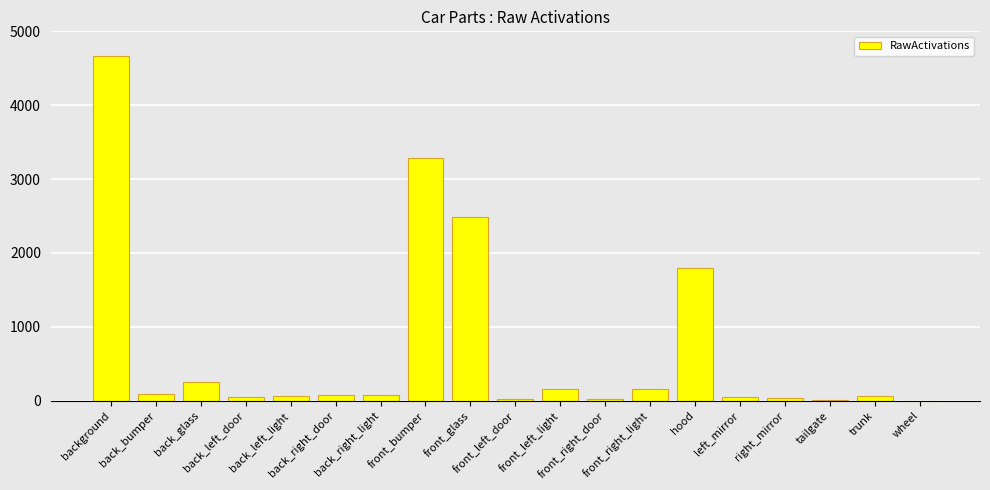

Count the number of categories in the chart.

19